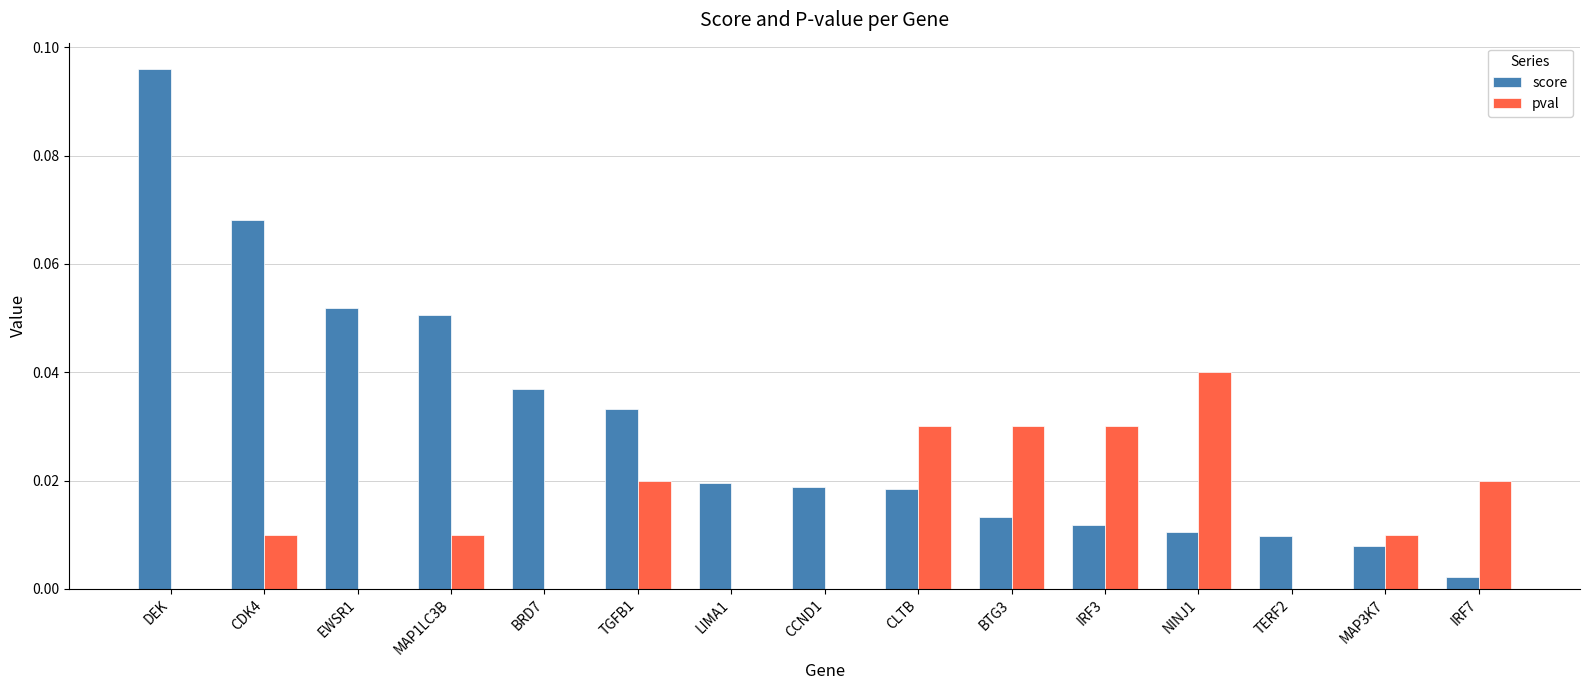

At which category is the sum across all series the highest?

DEK